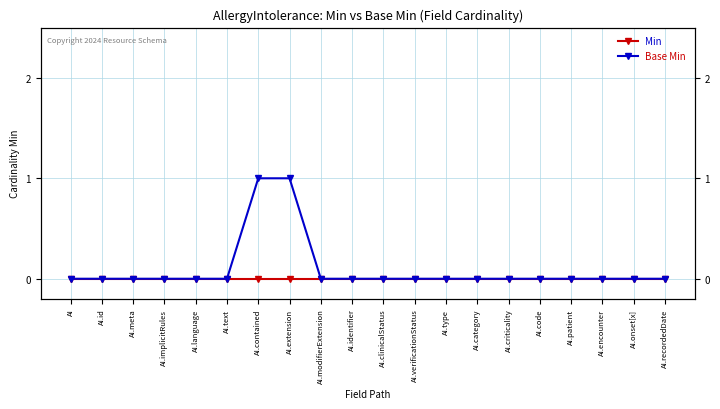

Rank the series by their maximum value, from lowest to highest.

Min, Base Min